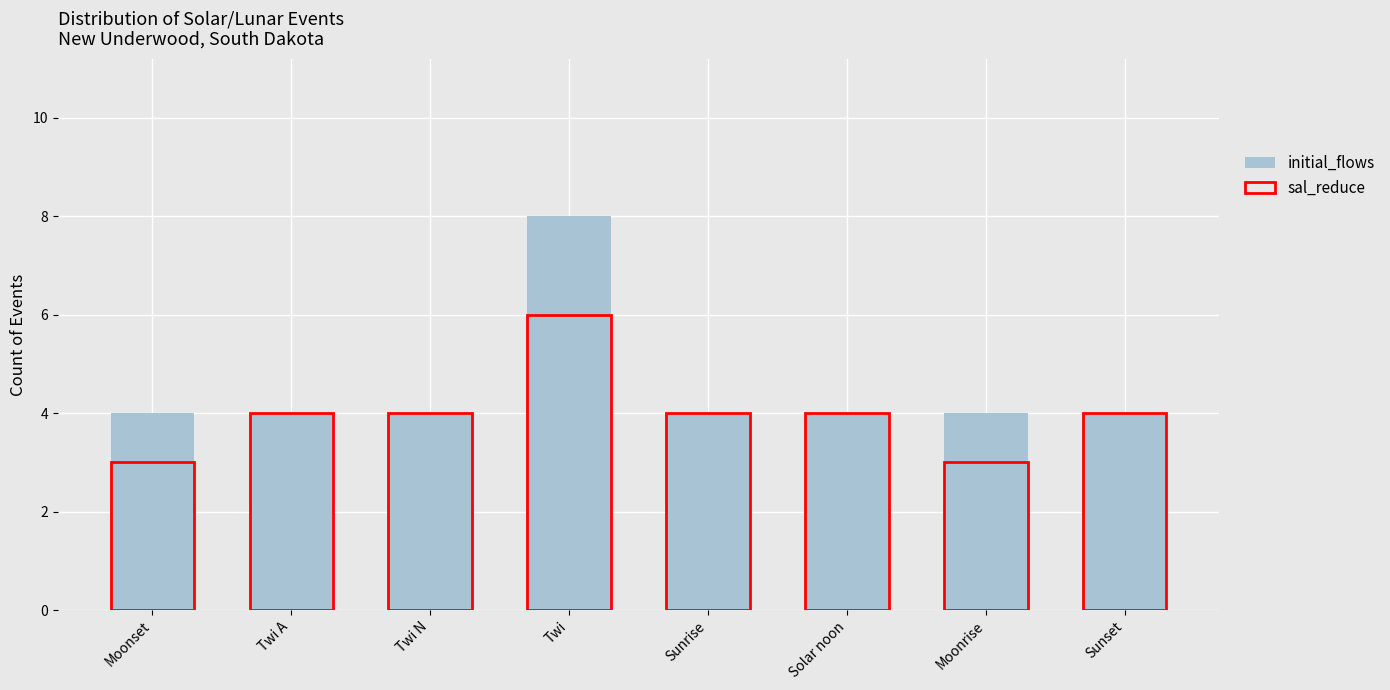

At which label does sal_reduce first exceed 4?

Twi